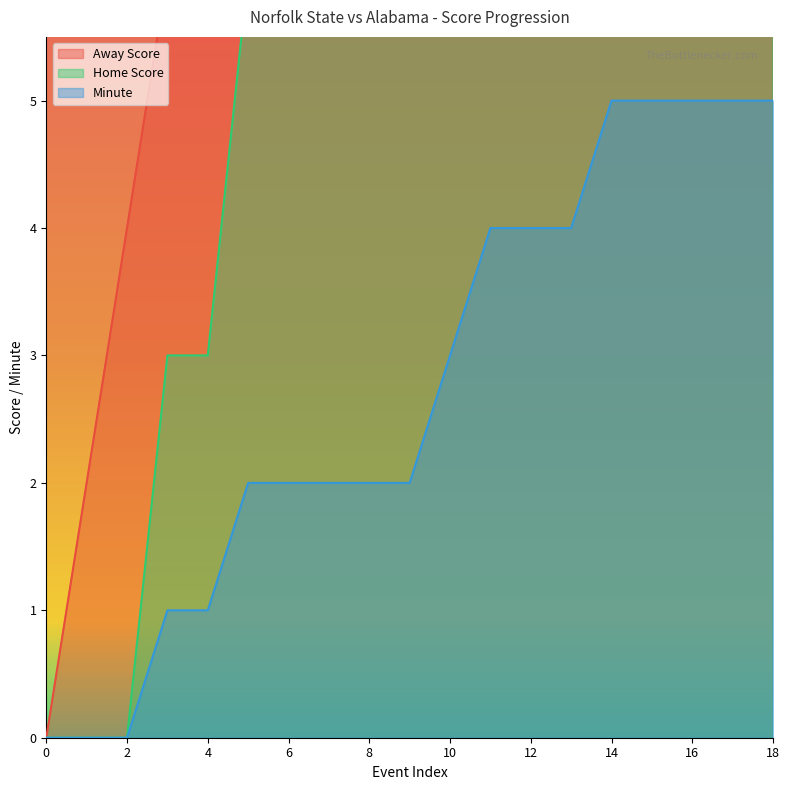

Reading left to right, list all the values displayed in this chart.

Away Score: 0=0	1=2	2=4	3=6	4=8	5=8	6=8	7=8	8=8	9=8	10=8	11=8	12=8	13=8	14=8	15=8	16=8	17=8	18=8
Home Score: 0=0	1=0	2=0	3=3	4=3	5=6	6=6	7=6	8=6	9=6	10=6	11=9	12=9	13=9	14=9	15=10	16=10	17=10	18=10
Minute: 0=0	1=0	2=0	3=1	4=1	5=2	6=2	7=2	8=2	9=2	10=3	11=4	12=4	13=4	14=5	15=5	16=5	17=5	18=5